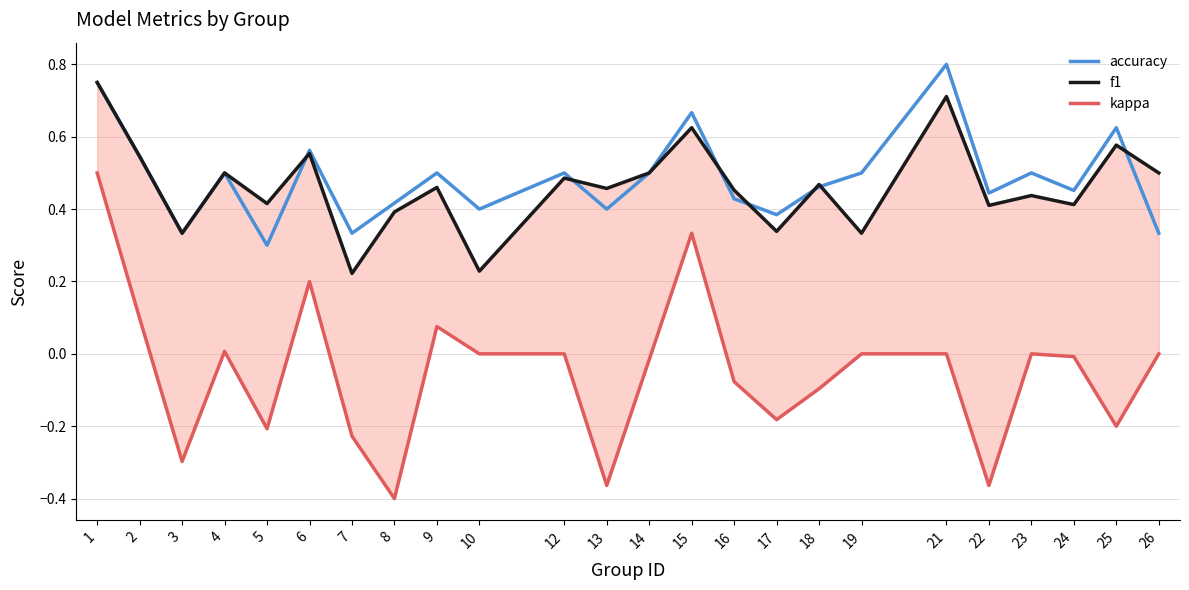

At how many categories does at least one series exceed 0?

24